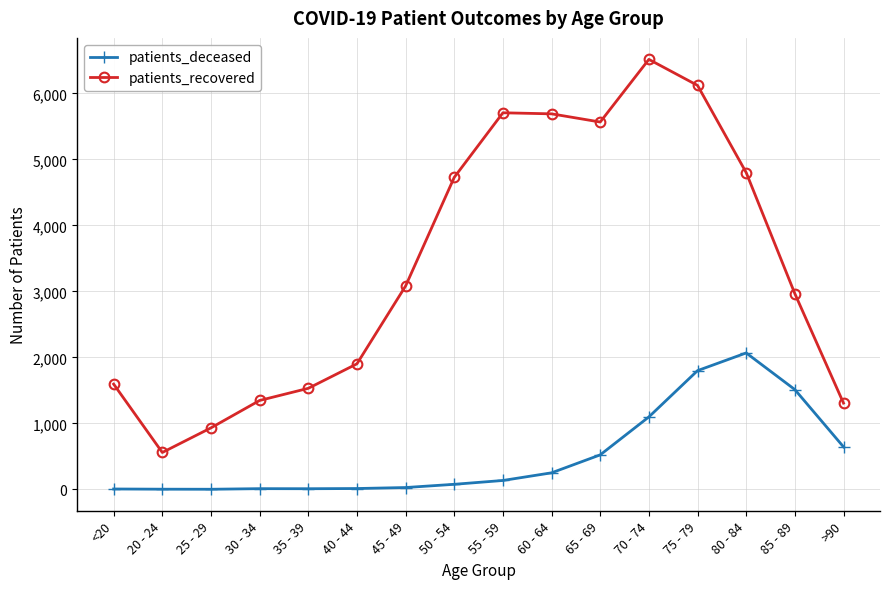

The value of patients_recovered at 65 - 69 is 5565. True or false?

True